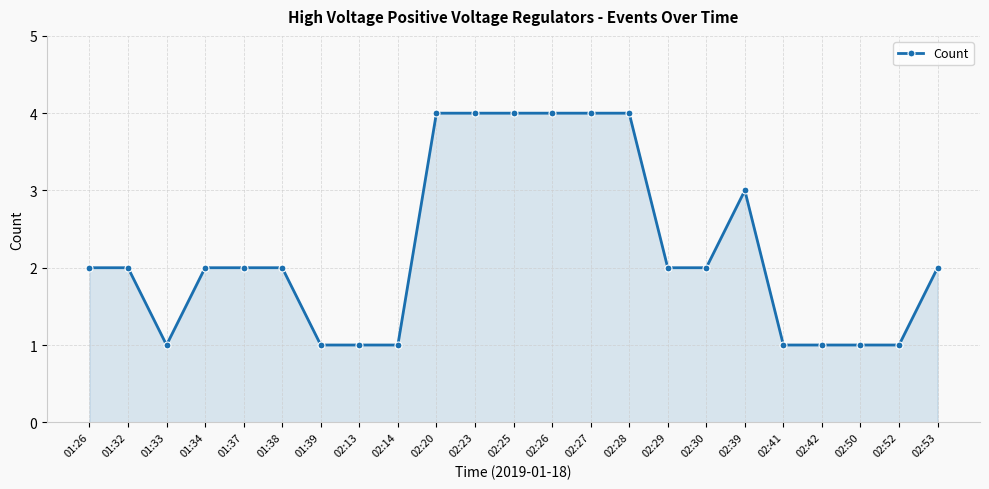

What is the value of the 7th point from the left?

1